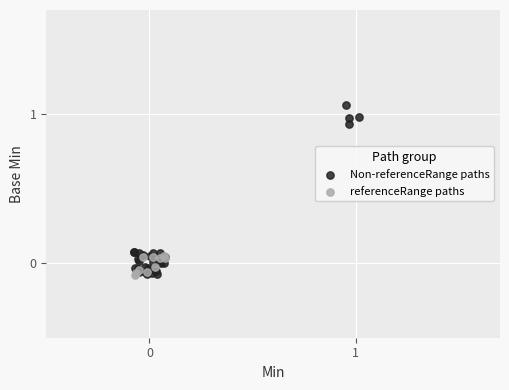

Which series contains the highest Y value?

Non-referenceRange paths